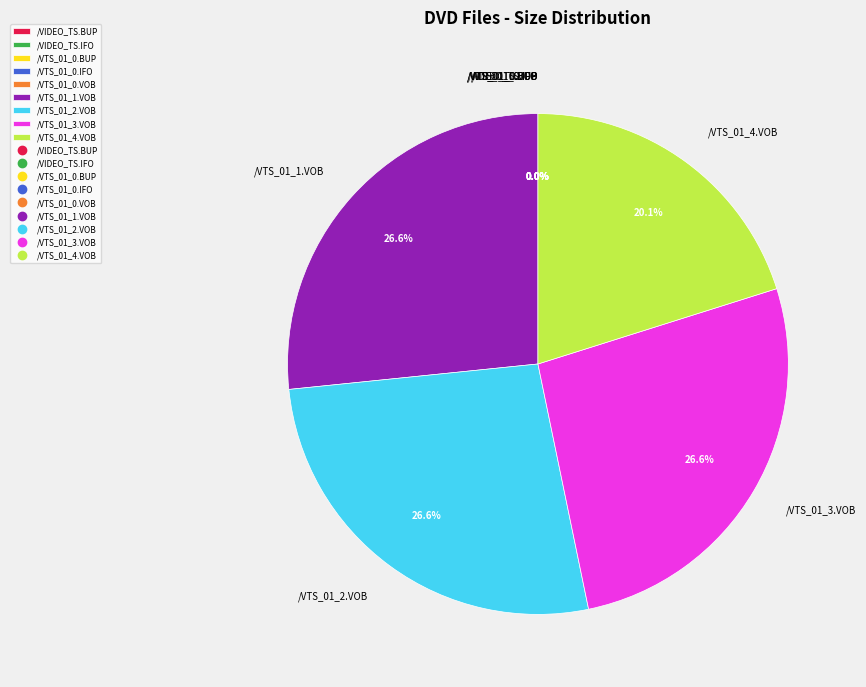

Is /VTS_01_1.VOB the majority of the pie?

No